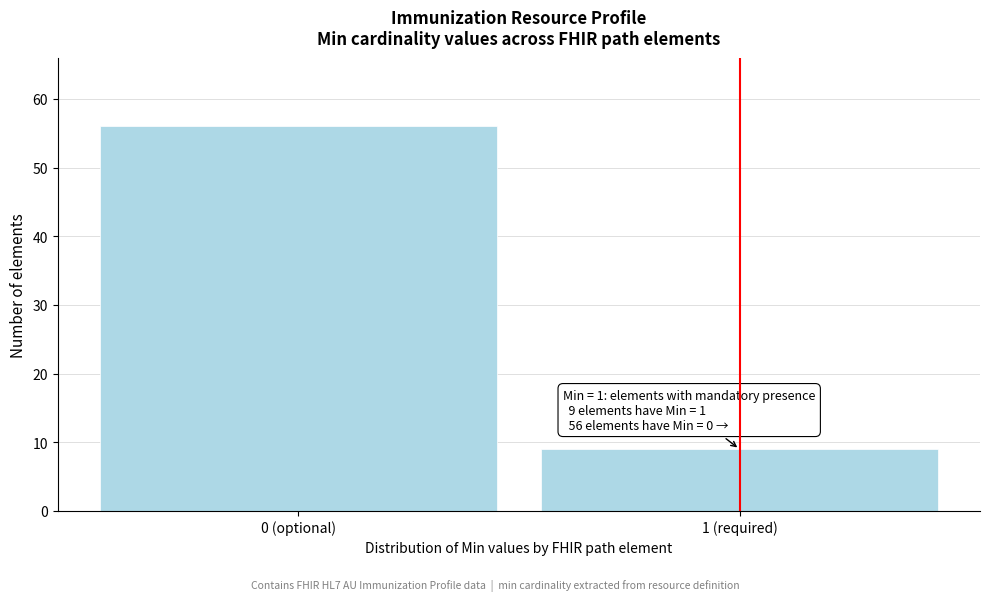

Reading left to right, what are all the values shown in this chart?

0 (optional)=56	1 (required)=9